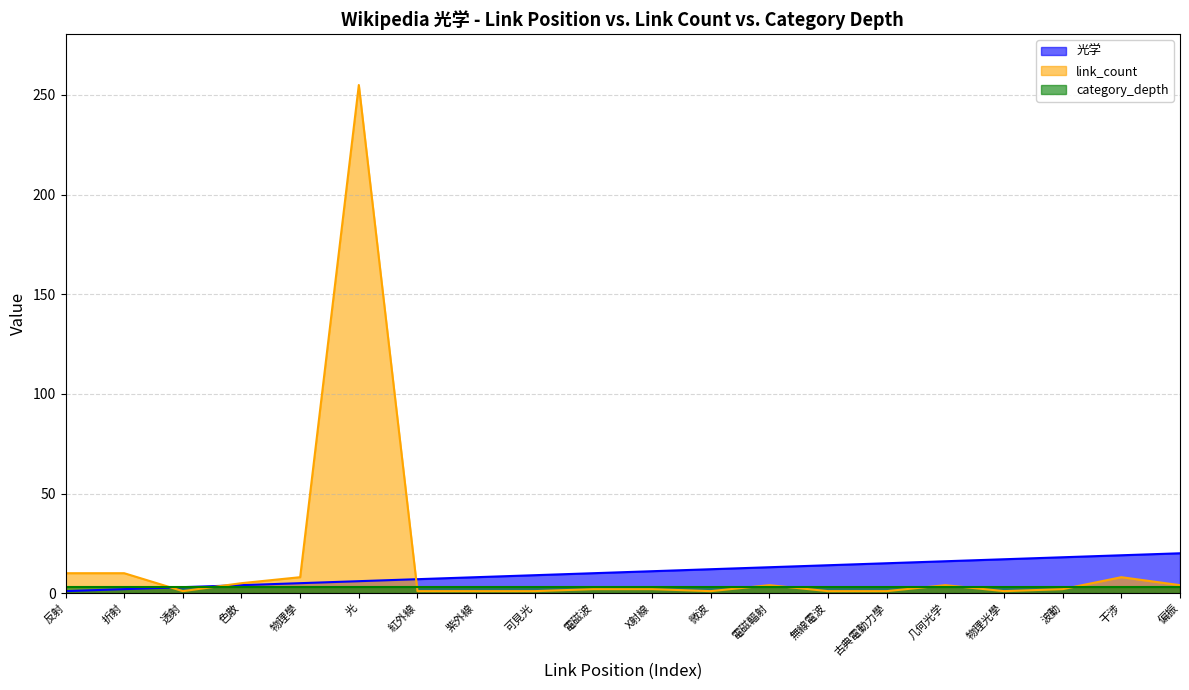

What is the maximum value for link_count?

255